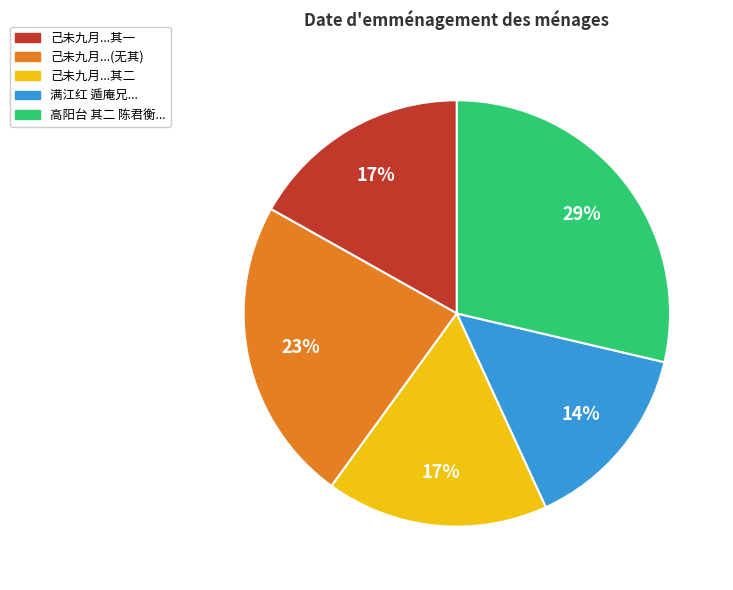

Which category has the biggest portion of the pie?

高阳台 其二 陈君衡...